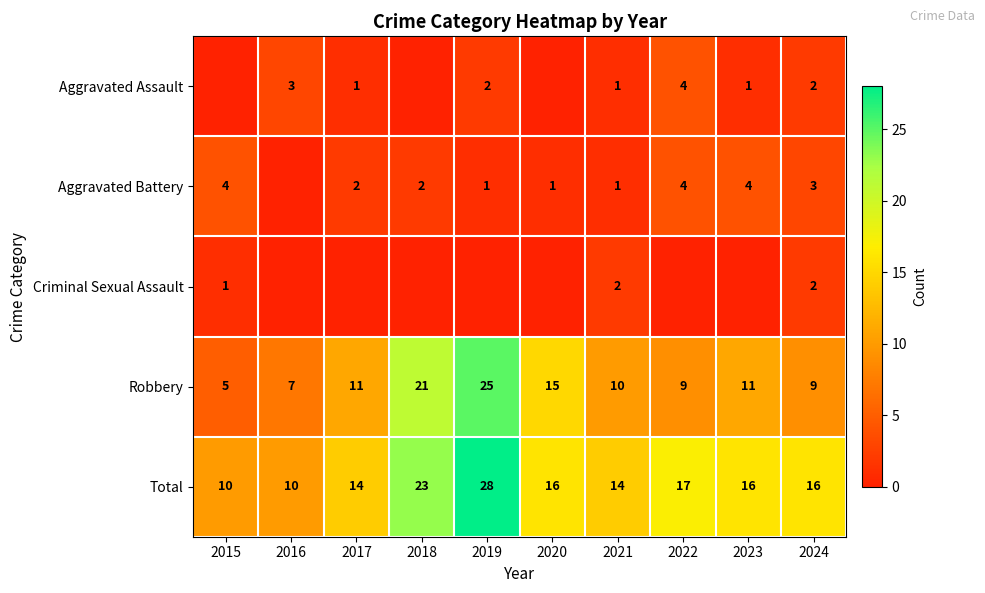

At how many categories does at least one series exceed 21?

2